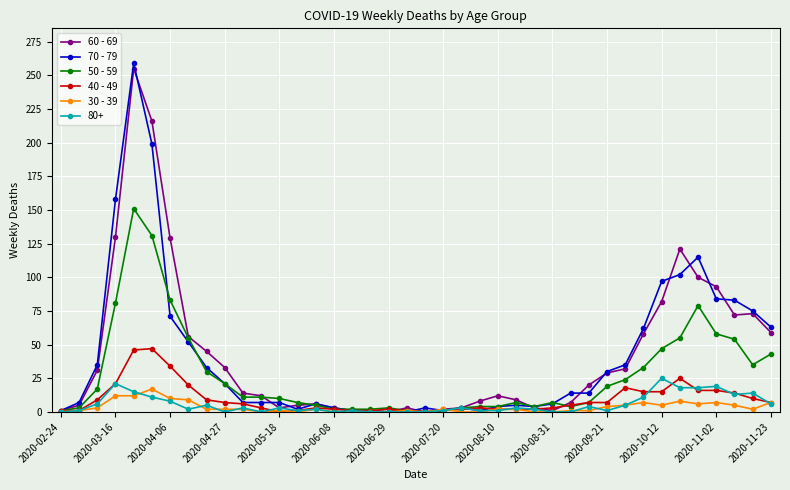

What is the highest value of the 70 - 79 series?

259